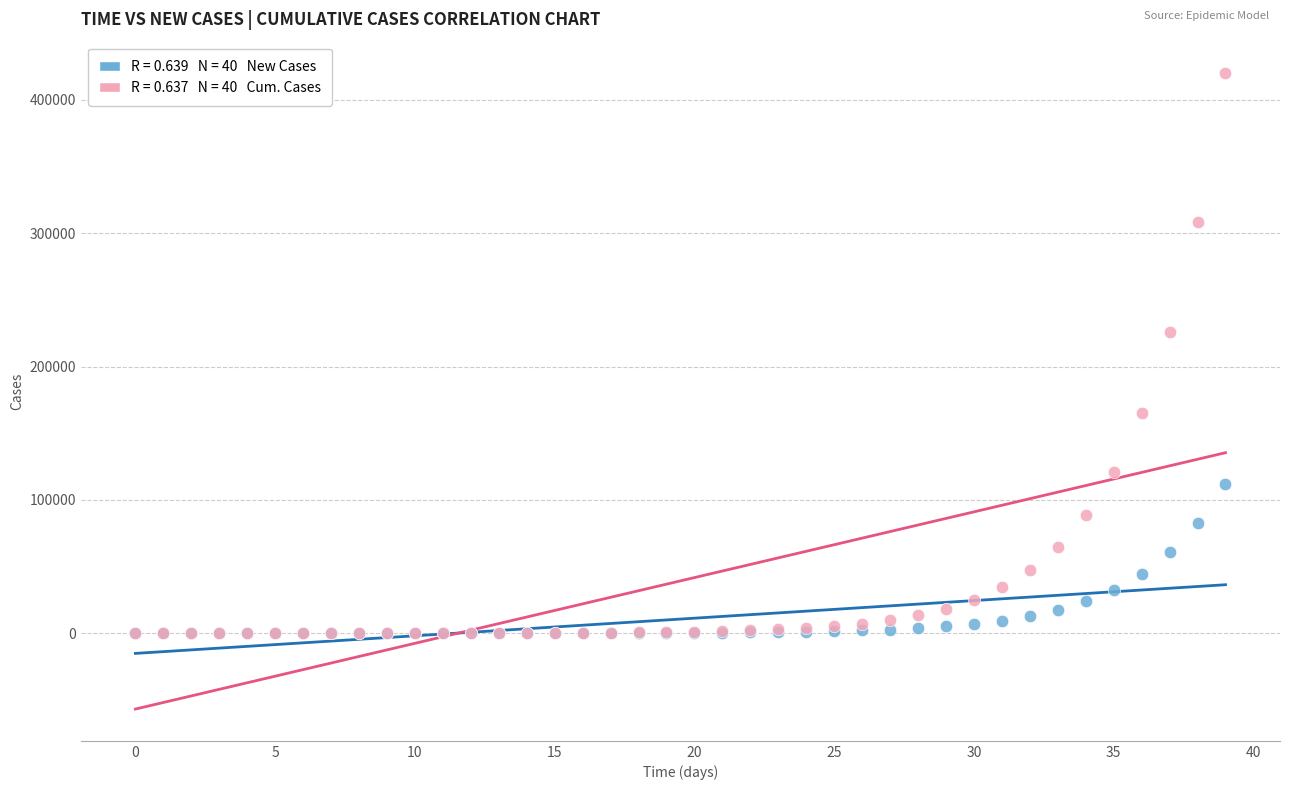

Across all series, what Y value is closest to 209942?

225697.8